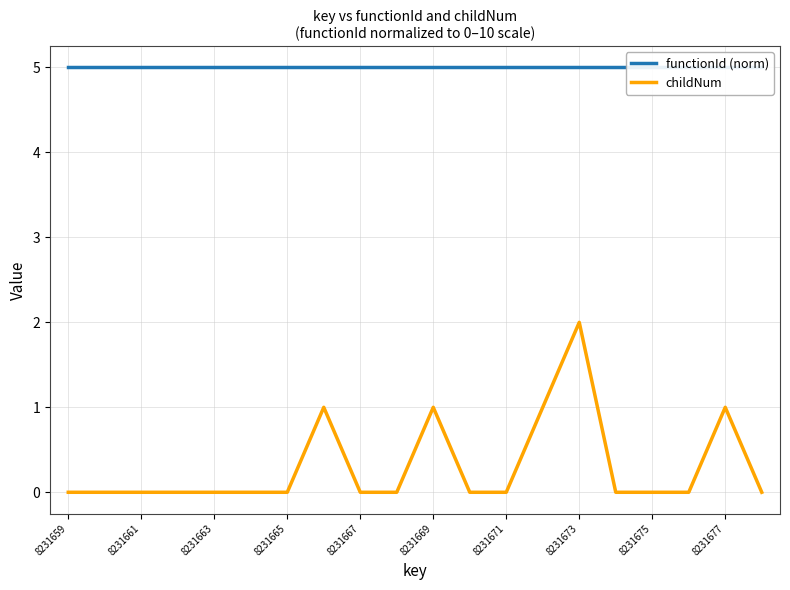

List the series in order of their peak value, lowest first.

childNum, functionId (norm)